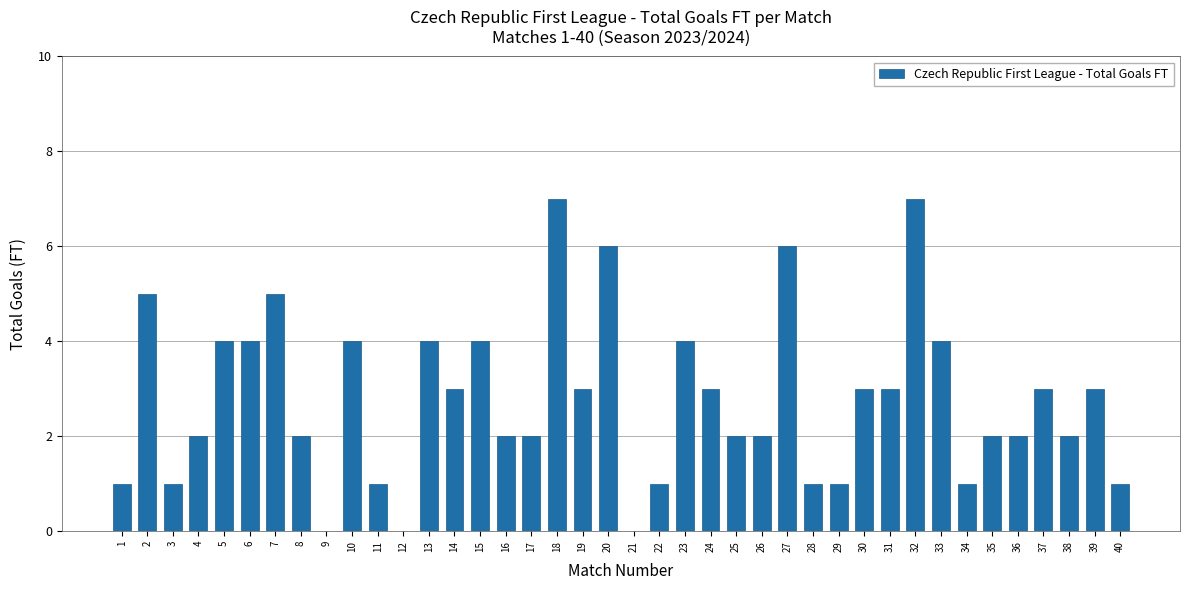

What is the average value?

3